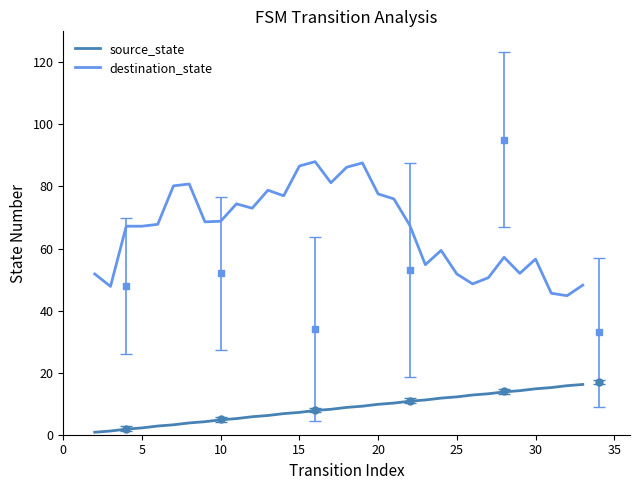

How many values in the destination_state series exceed 67?

19